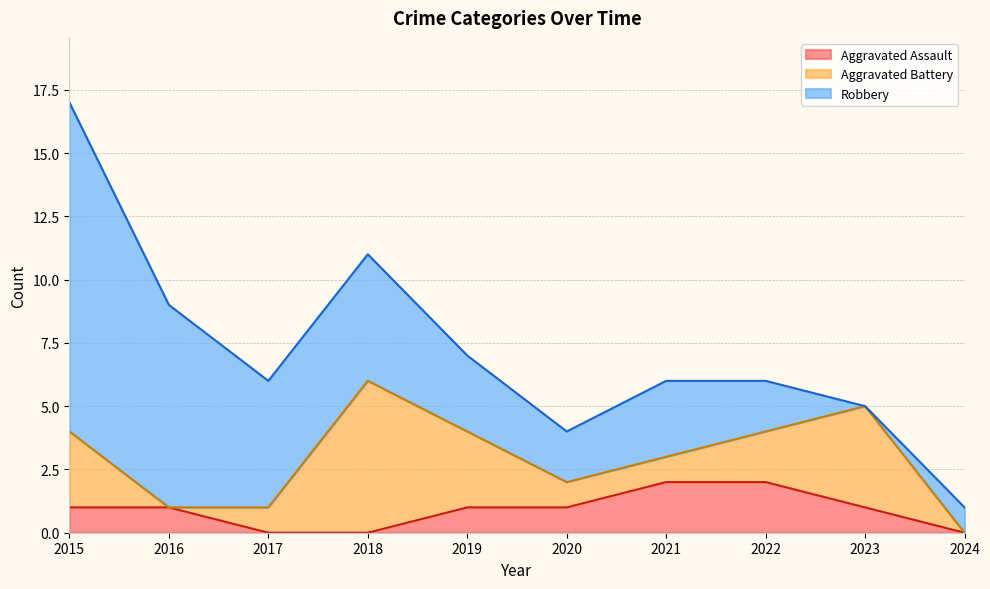

What is the highest value of the Aggravated Assault series?

2